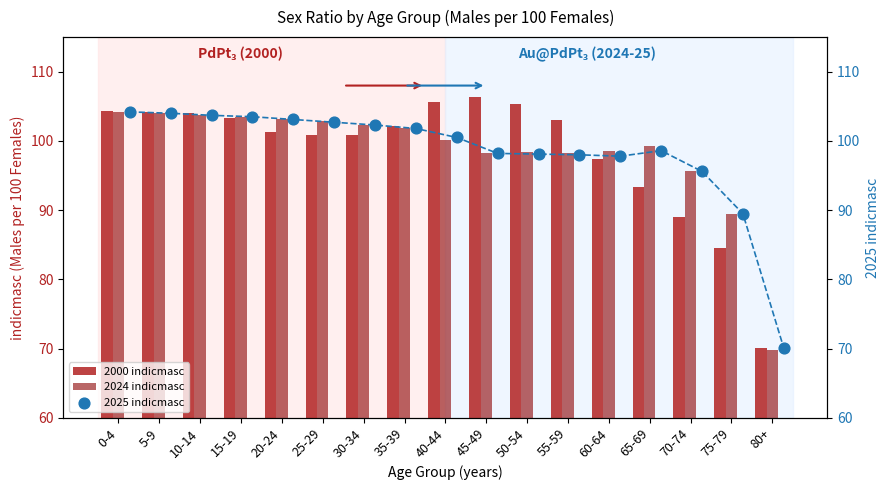

Is the value of 2000 indicmasc at 55-59 greater than the value of 2024 indicmasc at 50-54?

Yes